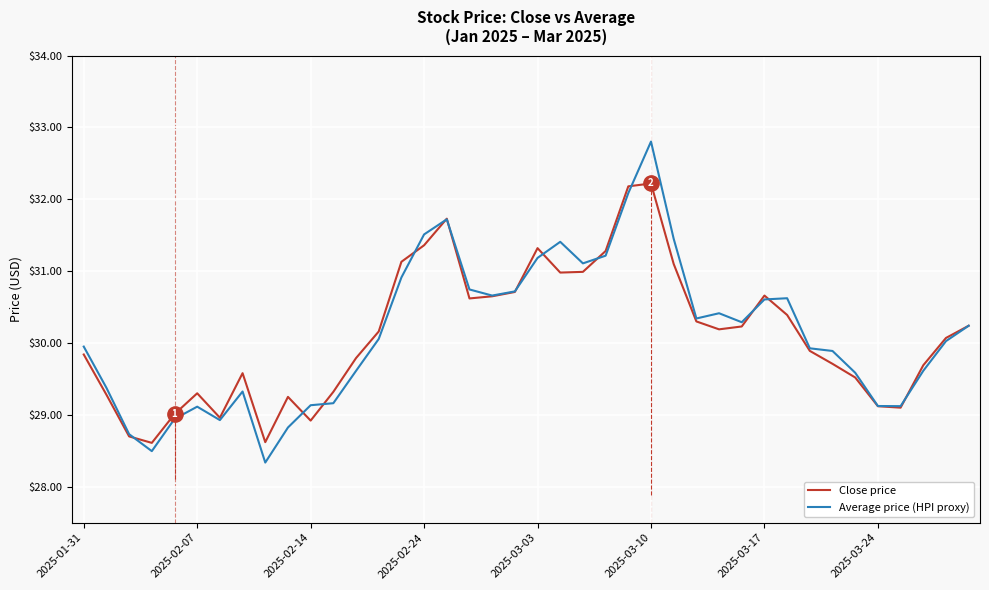

How many lines are shown in the chart?

2